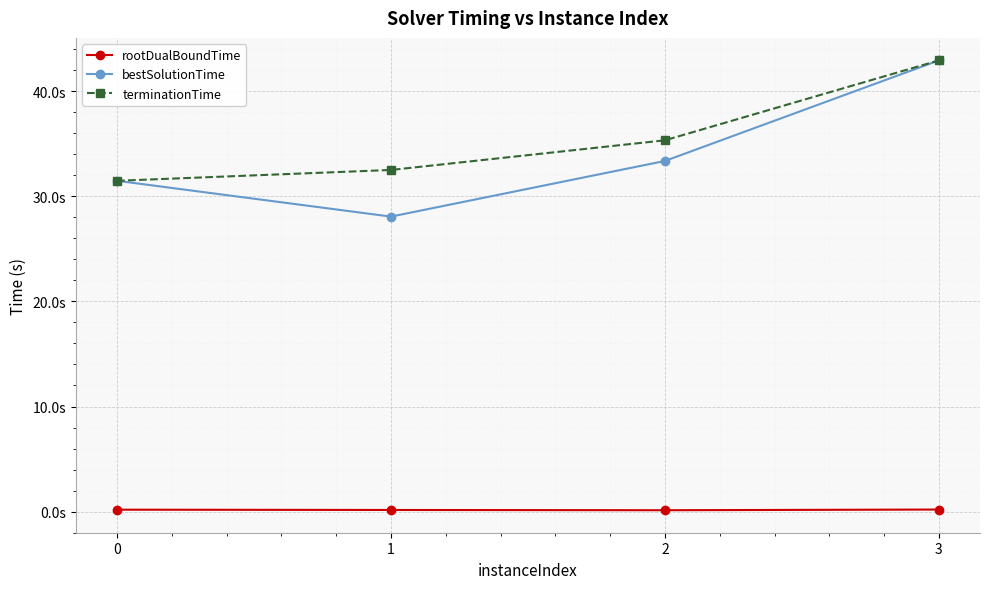

At which label is bestSolutionTime closest to 35?

2